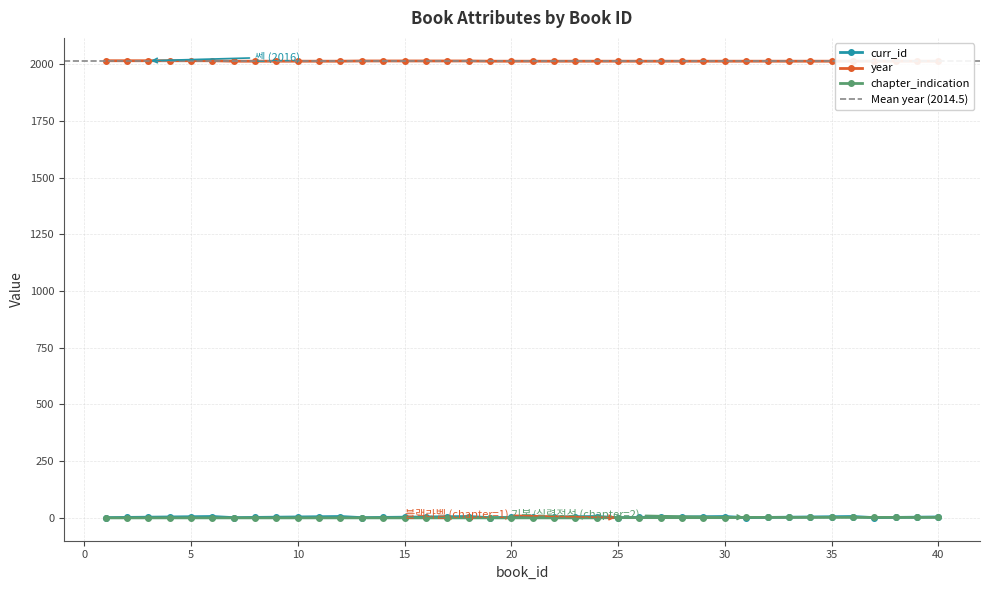

Between 3 and 33, which series saw the biggest shift?

year